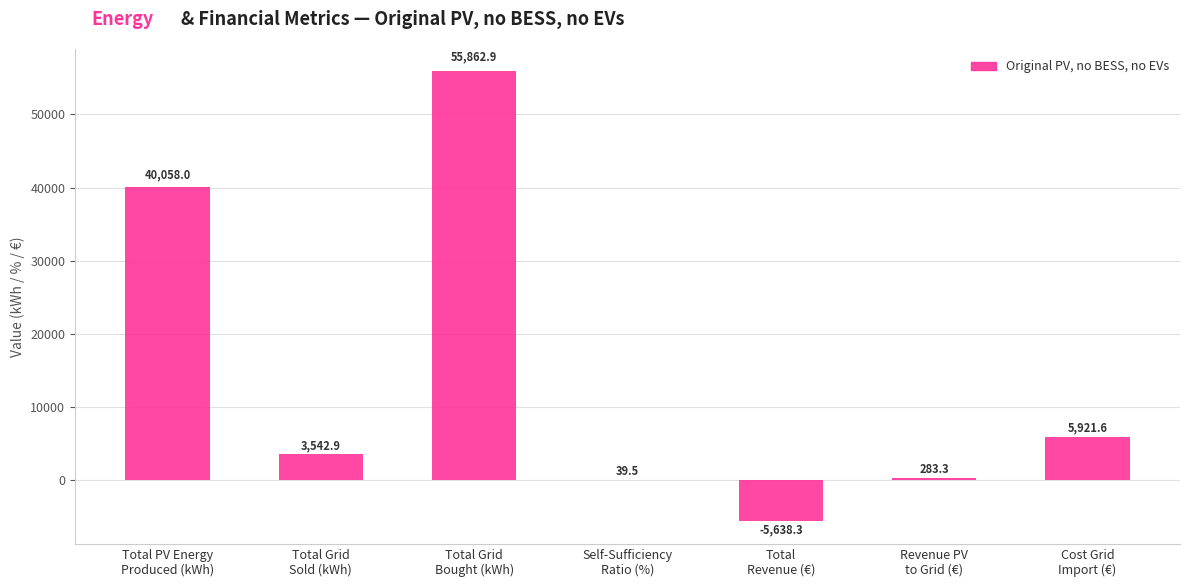

What is the change in value from Total
Revenue (€) to Revenue PV
to Grid (€)?

+5921.6